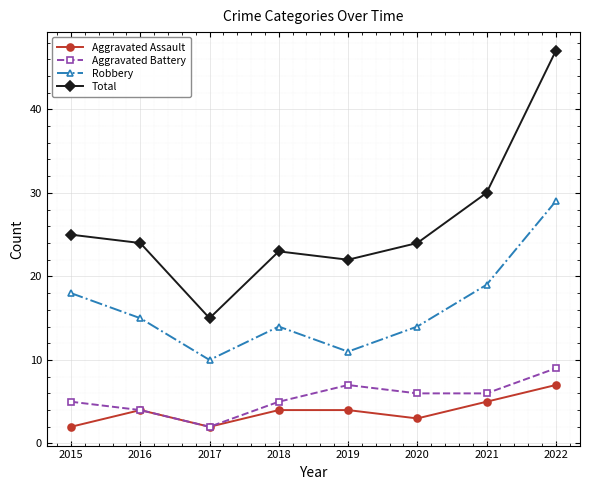

What is the total value across all series at 2017?

29